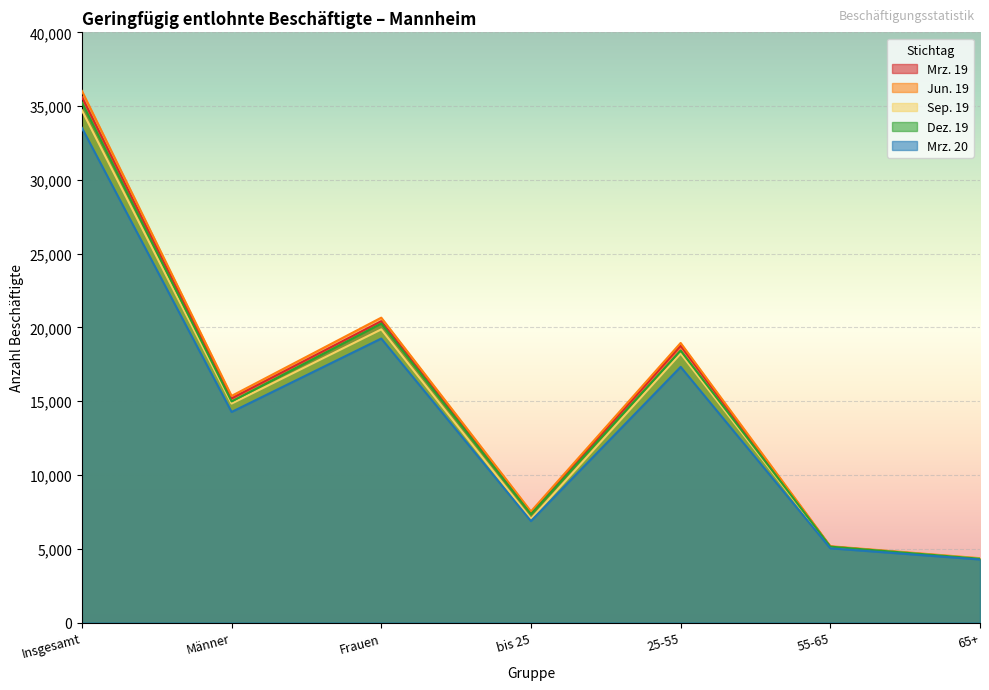

True or false: Dez. 19 and Mrz. 20 intersect in this chart.

False